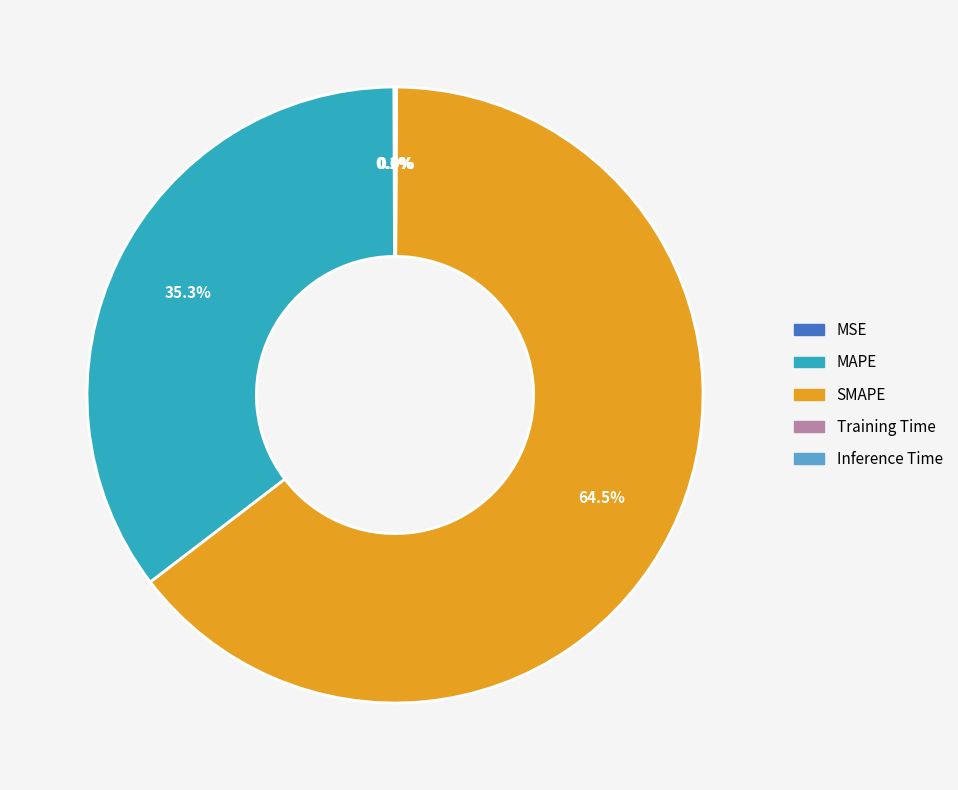

Does SMAPE account for over 50% of the chart?

Yes